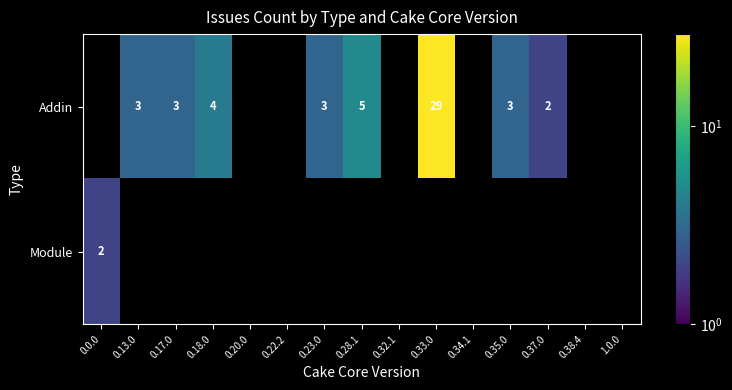

Reading right to left, extract all data points from this chart.

row_0: 0	0	2	3	0	29	0	5	3	0	0	4	3	3	0
row_1: 0	0	0	0	0	0	0	0	0	0	0	0	0	0	2